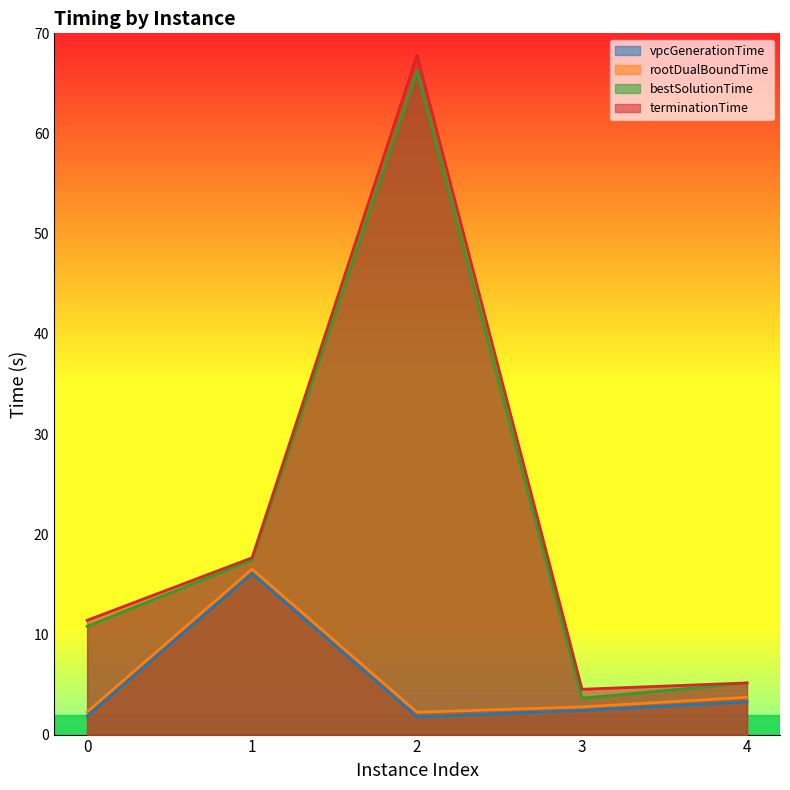

At which category does the chart reach its minimum across all series?

2